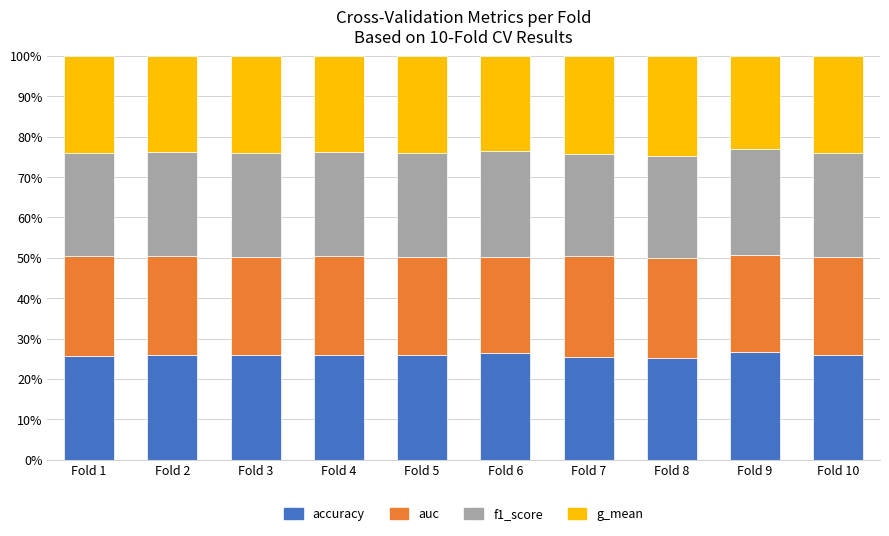

What is the total value across all series at Fold 3?

100.0